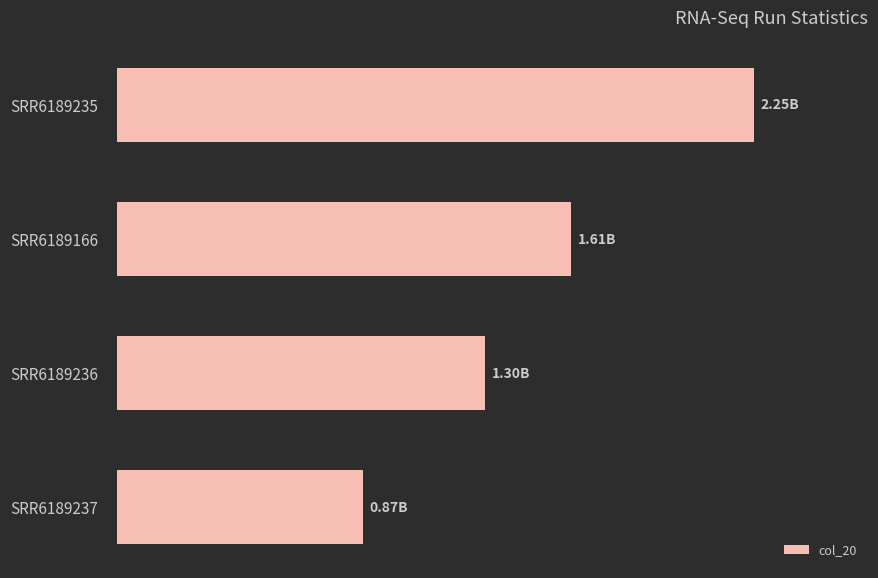

Does the chart contain any negative values?

No